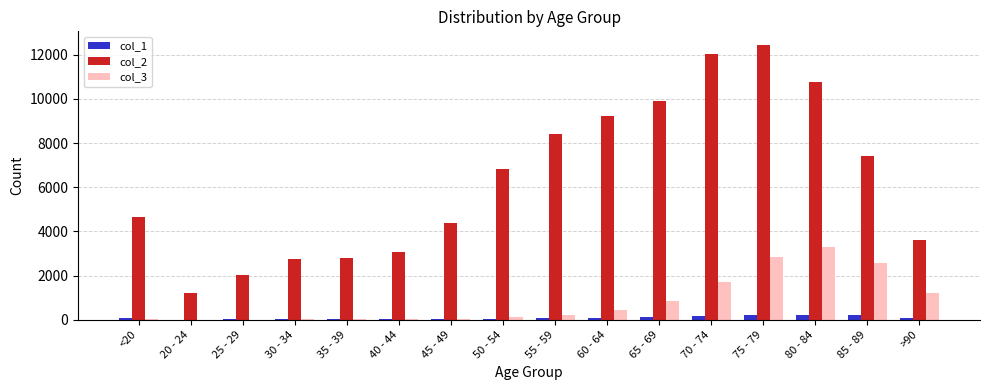

At which category is the sum across all series the highest?

75 - 79